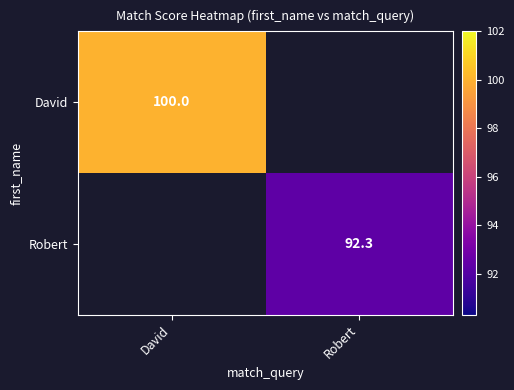

True or false: David has a value of 59.6 at David.

False